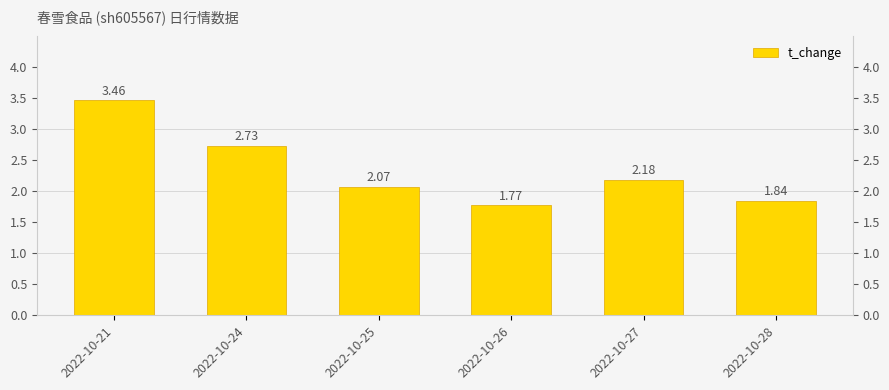

Count the number of values greater than 2.

4